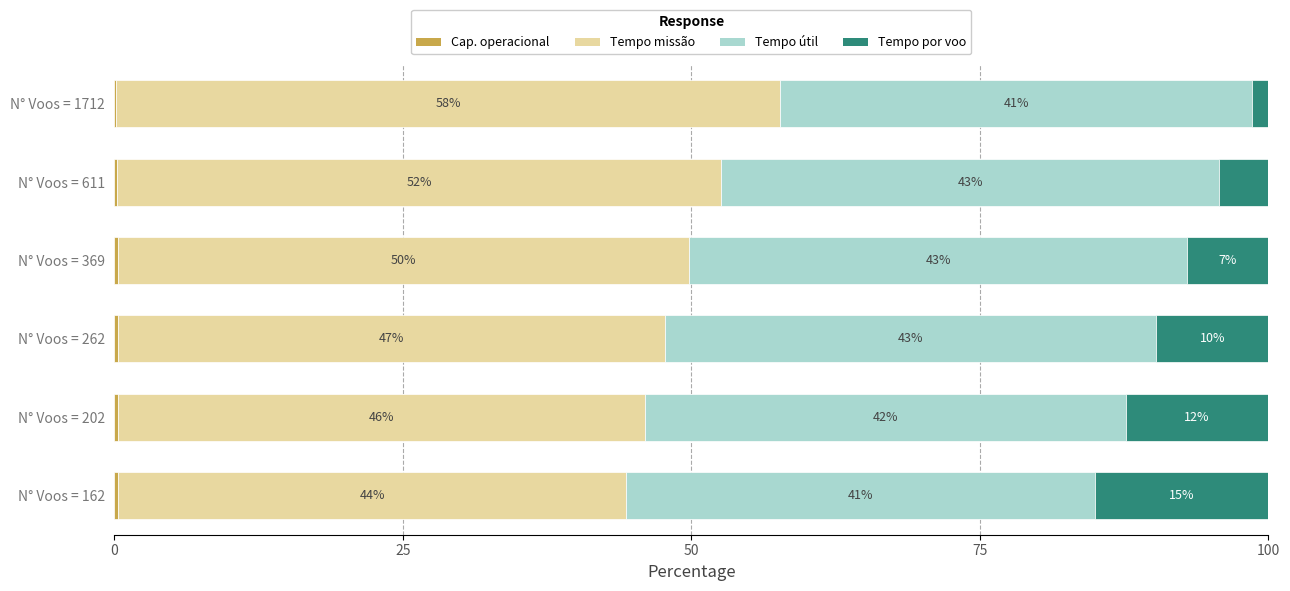

What is the total value across all series at N° Voos = 369?

100.0